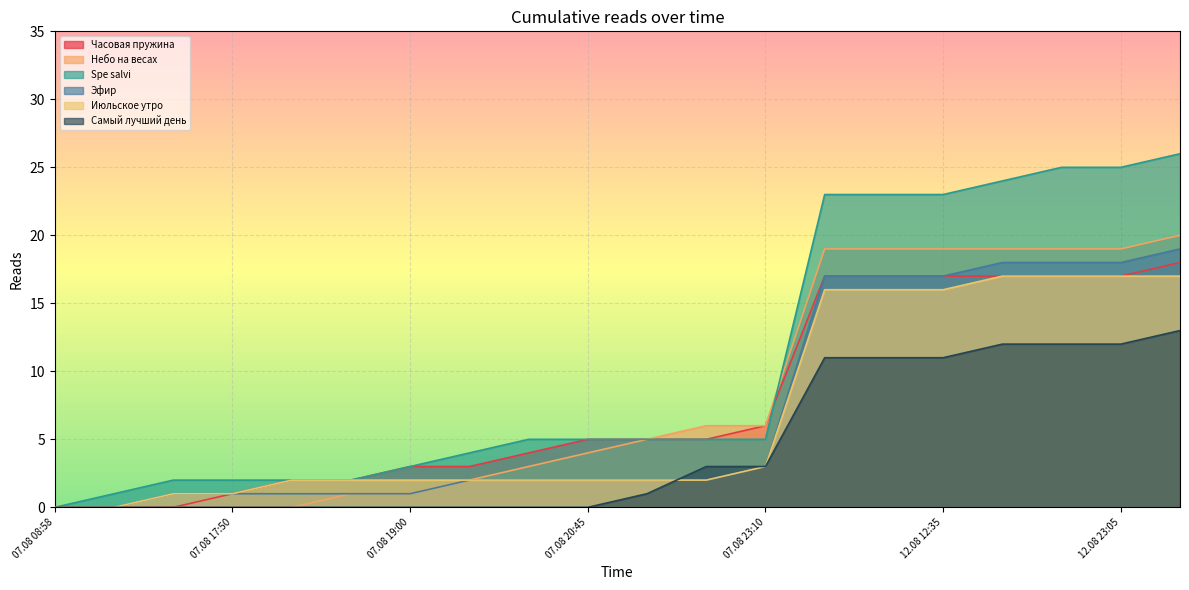

At 12.08 17:50, list the series in order from smallest to largest.

Самый лучший день, Часовая пружина, Июльское утро, Эфир, Небо на весах, Spe salvi